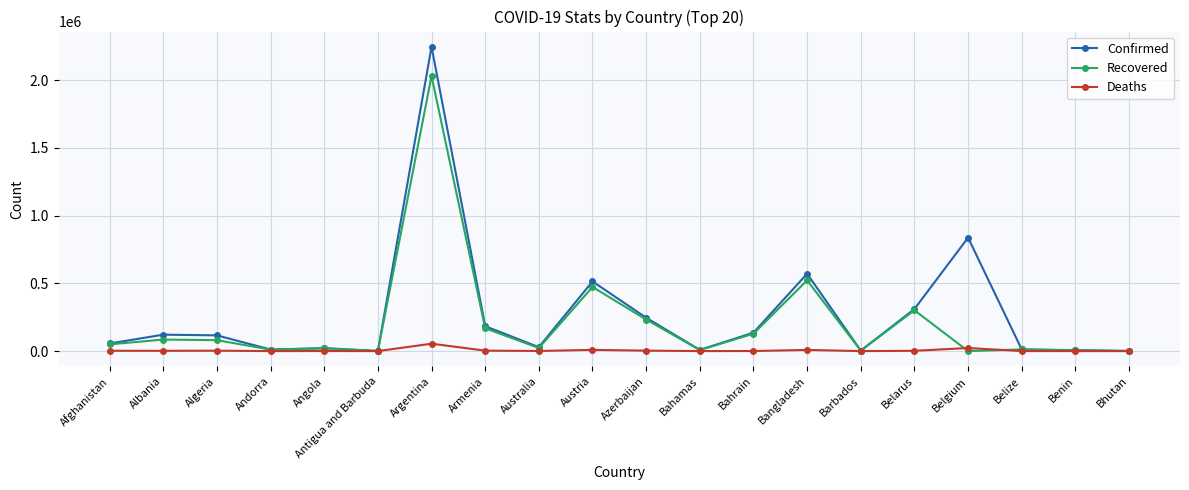

What is the total value across all series at Antigua and Barbuda?

1746